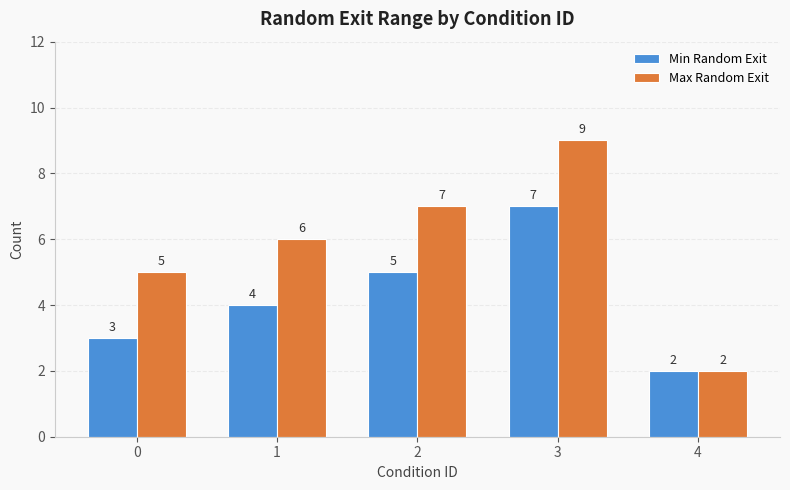

What is the greatest value displayed?

9